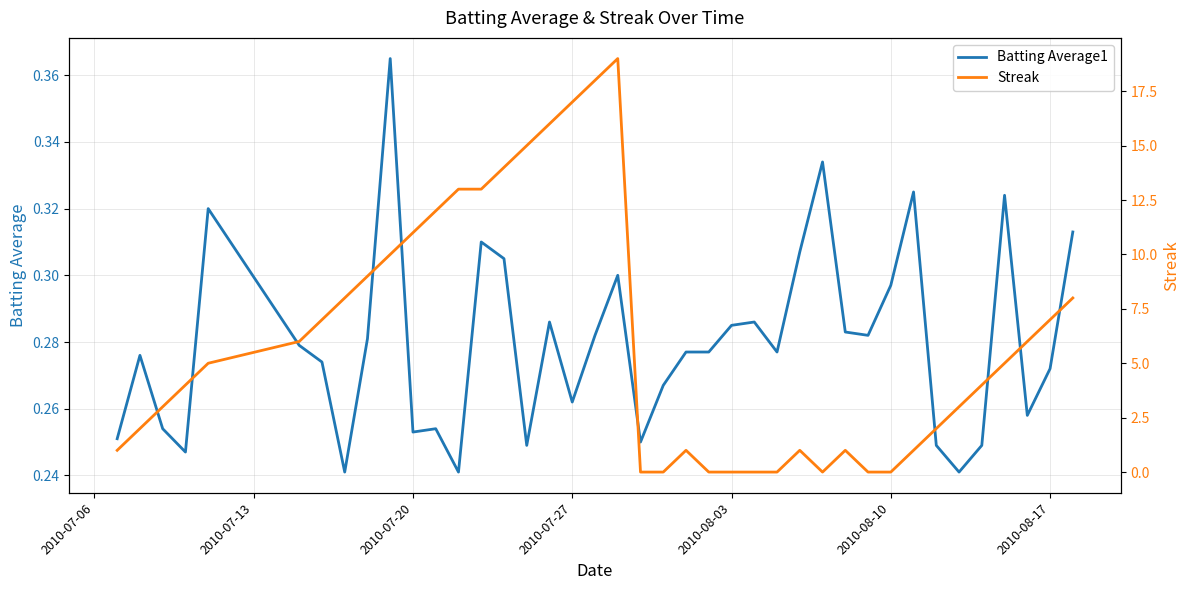

True or false: Batting Average1 has a value of 0.3 at 2010-07-13.

True